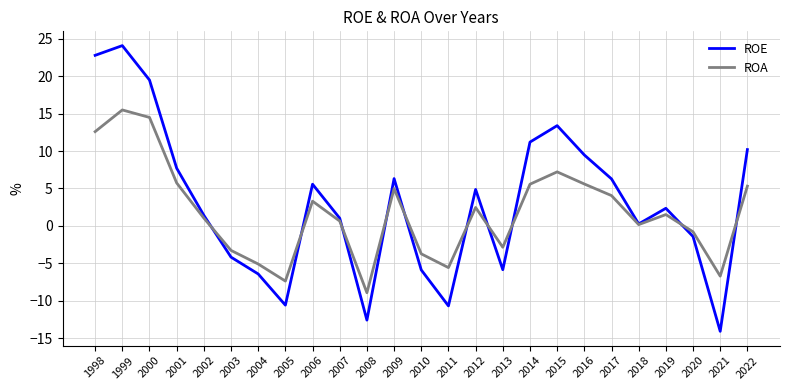

How many values in ROE are above zero?

16